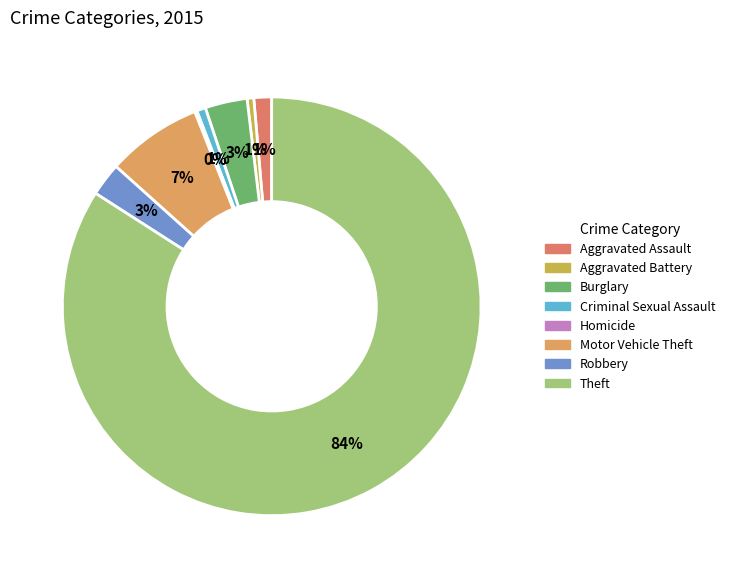

How many segments does this pie chart have?

8